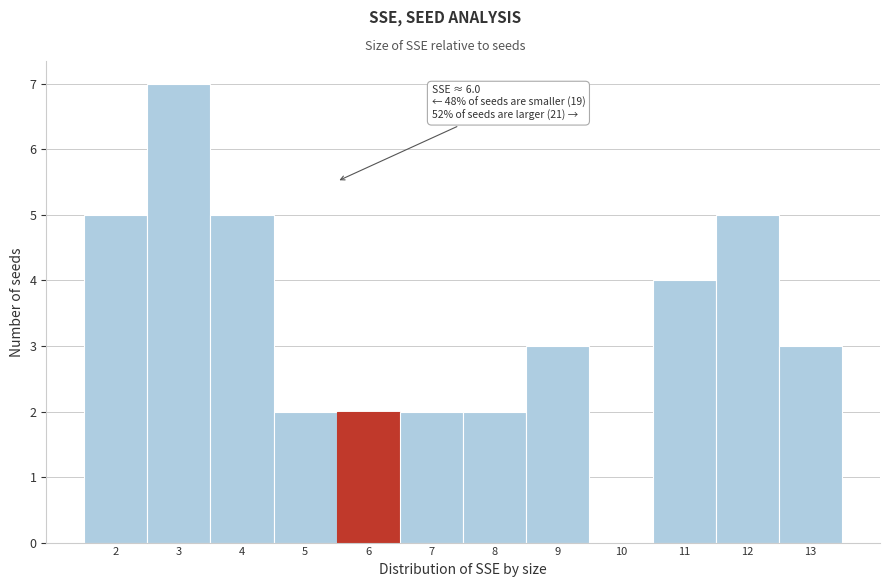

Reading right to left, extract all data points from this chart.

13=3	12=5	11=4	10=0	9=3	8=2	7=2	6=2	5=2	4=5	3=7	2=5